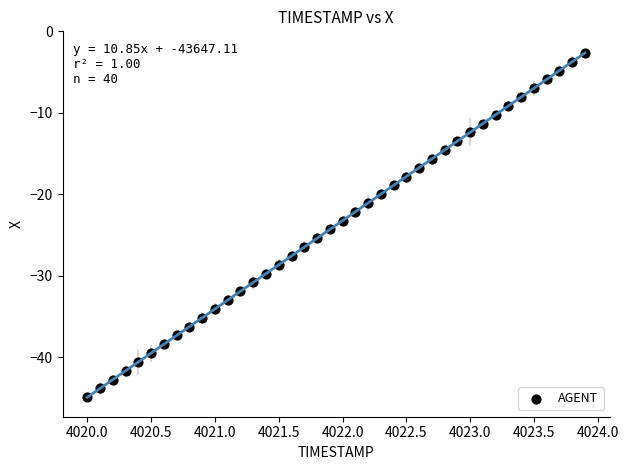

What is the range of X values (max minus min)?

3.9